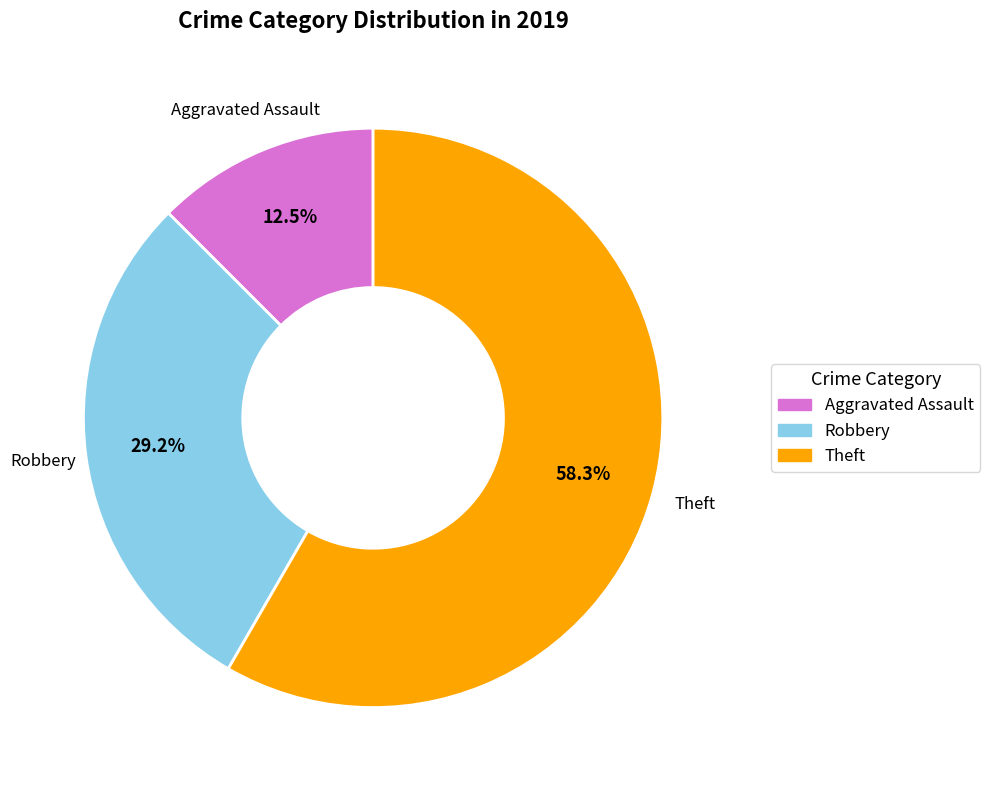

Which category accounts for the majority?

Theft